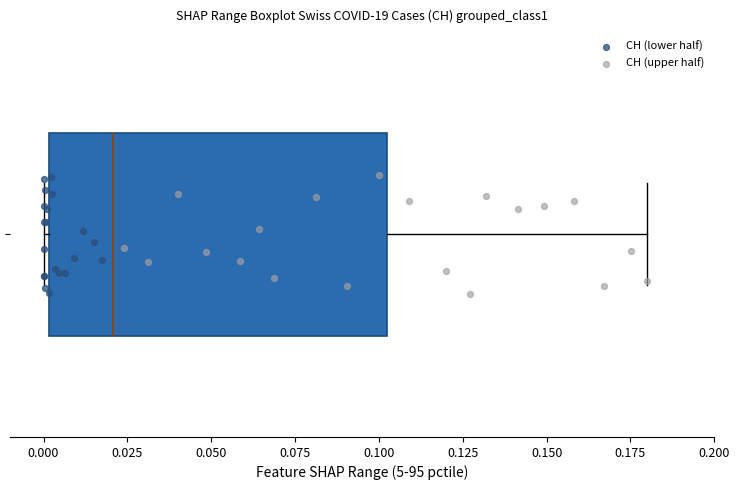

Where is the left edge of the box on the x-axis? The values are not printed on the chart, so give them approximately, as read against the axis.

0.00